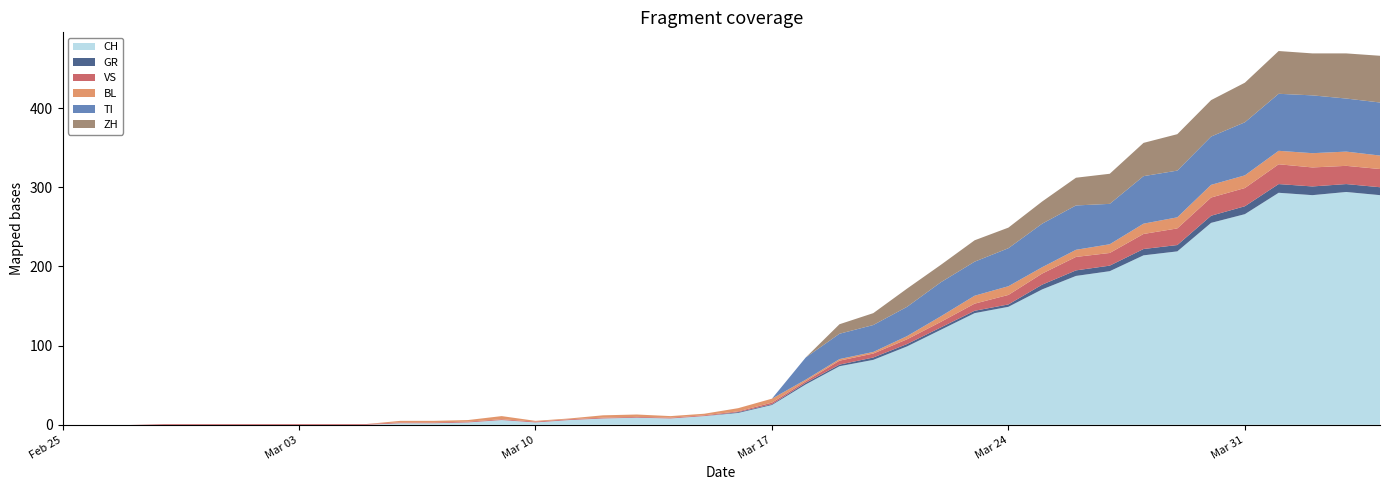

Reading left to right, what are all the values shown in this chart?

CH: 2020-02-25=0	2020-02-26=0	2020-02-27=0	2020-02-28=0	2020-02-29=0	2020-03-01=0	2020-03-02=0	2020-03-03=0	2020-03-04=0	2020-03-05=0	2020-03-06=2	2020-03-07=2	2020-03-08=3	2020-03-09=6	2020-03-10=3	2020-03-11=6	2020-03-12=8	2020-03-13=9	2020-03-14=8	2020-03-15=11	2020-03-16=15	2020-03-17=25	2020-03-18=51	2020-03-19=74	2020-03-20=82	2020-03-21=99	2020-03-22=120	2020-03-23=141	2020-03-24=149	2020-03-25=171	2020-03-26=188	2020-03-27=194	2020-03-28=214	2020-03-29=219	2020-03-30=255	2020-03-31=266	2020-04-01=293	2020-04-02=290	2020-04-03=294	2020-04-04=290
GR: 2020-02-25=0	2020-02-26=0	2020-02-27=0	2020-02-28=0	2020-02-29=0	2020-03-01=0	2020-03-02=0	2020-03-03=0	2020-03-04=0	2020-03-05=0	2020-03-06=0	2020-03-07=0	2020-03-08=0	2020-03-09=0	2020-03-10=0	2020-03-11=0	2020-03-12=0	2020-03-13=0	2020-03-14=0	2020-03-15=0	2020-03-16=1	2020-03-17=1	2020-03-18=2	2020-03-19=2	2020-03-20=3	2020-03-21=3	2020-03-22=3	2020-03-23=3	2020-03-24=3	2020-03-25=6	2020-03-26=7	2020-03-27=7	2020-03-28=8	2020-03-29=8	2020-03-30=9	2020-03-31=10	2020-04-01=11	2020-04-02=11	2020-04-03=10	2020-04-04=10
VS: 2020-02-25=0	2020-02-26=0	2020-02-27=0	2020-02-28=1	2020-02-29=1	2020-03-01=1	2020-03-02=1	2020-03-03=1	2020-03-04=1	2020-03-05=1	2020-03-06=1	2020-03-07=1	2020-03-08=1	2020-03-09=1	2020-03-10=1	2020-03-11=1	2020-03-12=1	2020-03-13=1	2020-03-14=1	2020-03-15=1	2020-03-16=1	2020-03-17=2	2020-03-18=2	2020-03-19=5	2020-03-20=5	2020-03-21=6	2020-03-22=7	2020-03-23=9	2020-03-24=12	2020-03-25=14	2020-03-26=17	2020-03-27=16	2020-03-28=19	2020-03-29=21	2020-03-30=23	2020-03-31=23	2020-04-01=25	2020-04-02=24	2020-04-03=23	2020-04-04=23
BL: 2020-02-25=0	2020-02-26=0	2020-02-27=0	2020-02-28=0	2020-02-29=0	2020-03-01=0	2020-03-02=0	2020-03-03=0	2020-03-04=0	2020-03-05=0	2020-03-06=2	2020-03-07=2	2020-03-08=2	2020-03-09=4	2020-03-10=1	2020-03-11=1	2020-03-12=3	2020-03-13=3	2020-03-14=2	2020-03-15=2	2020-03-16=4	2020-03-17=5	2020-03-18=2	2020-03-19=2	2020-03-20=2	2020-03-21=4	2020-03-22=7	2020-03-23=10	2020-03-24=11	2020-03-25=8	2020-03-26=9	2020-03-27=11	2020-03-28=13	2020-03-29=14	2020-03-30=16	2020-03-31=16	2020-04-01=17	2020-04-02=18	2020-04-03=18	2020-04-04=17
TI: 2020-02-25=0	2020-02-26=0	2020-02-27=0	2020-02-28=0	2020-02-29=0	2020-03-01=0	2020-03-02=0	2020-03-03=0	2020-03-04=0	2020-03-05=0	2020-03-06=0	2020-03-07=0	2020-03-08=0	2020-03-09=0	2020-03-10=0	2020-03-11=0	2020-03-12=0	2020-03-13=0	2020-03-14=0	2020-03-15=0	2020-03-16=0	2020-03-17=0	2020-03-18=28	2020-03-19=32	2020-03-20=34	2020-03-21=37	2020-03-22=43	2020-03-23=43	2020-03-24=48	2020-03-25=55	2020-03-26=56	2020-03-27=51	2020-03-28=60	2020-03-29=59	2020-03-30=61	2020-03-31=67	2020-04-01=72	2020-04-02=73	2020-04-03=67	2020-04-04=67
ZH: 2020-02-25=0	2020-02-26=0	2020-02-27=0	2020-02-28=0	2020-02-29=0	2020-03-01=0	2020-03-02=0	2020-03-03=0	2020-03-04=0	2020-03-05=0	2020-03-06=0	2020-03-07=0	2020-03-08=0	2020-03-09=0	2020-03-10=0	2020-03-11=0	2020-03-12=0	2020-03-13=0	2020-03-14=0	2020-03-15=0	2020-03-16=0	2020-03-17=0	2020-03-18=0	2020-03-19=12	2020-03-20=15	2020-03-21=23	2020-03-22=22	2020-03-23=27	2020-03-24=26	2020-03-25=28	2020-03-26=35	2020-03-27=38	2020-03-28=42	2020-03-29=46	2020-03-30=46	2020-03-31=50	2020-04-01=54	2020-04-02=53	2020-04-03=57	2020-04-04=59